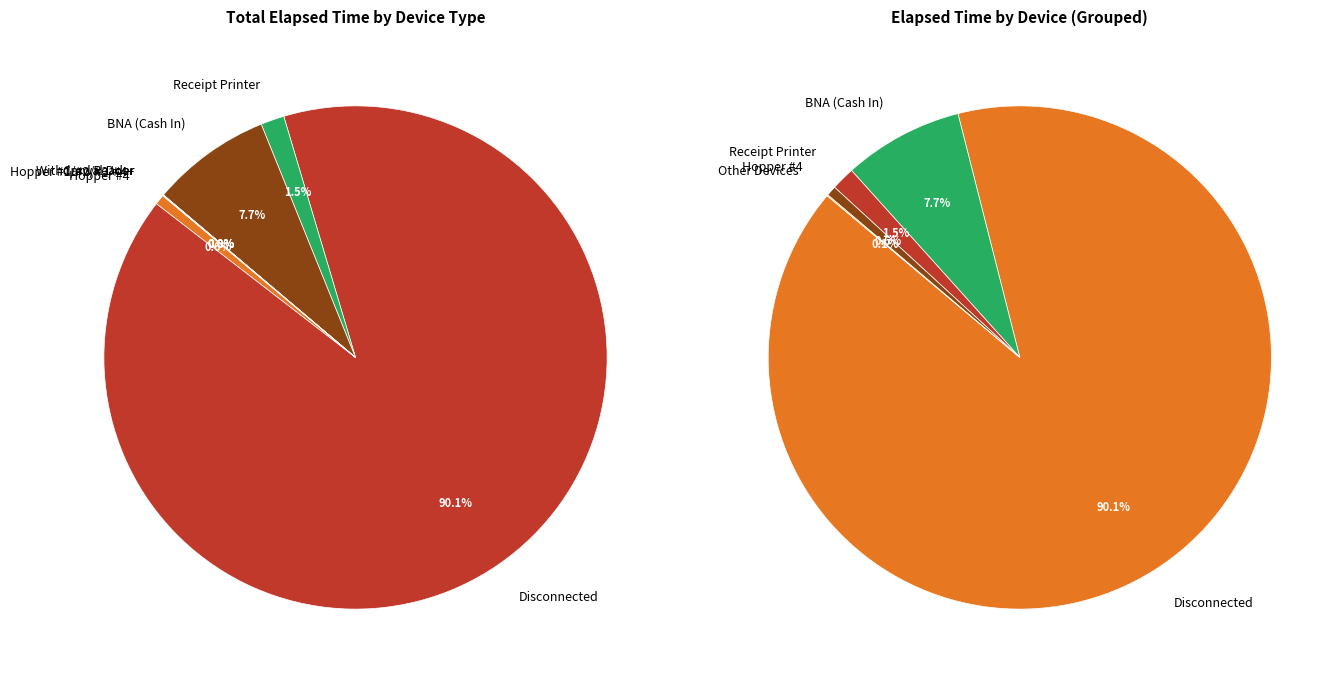

To the nearest percent, what is the difference between the largest and smallest slice percentages?

90%